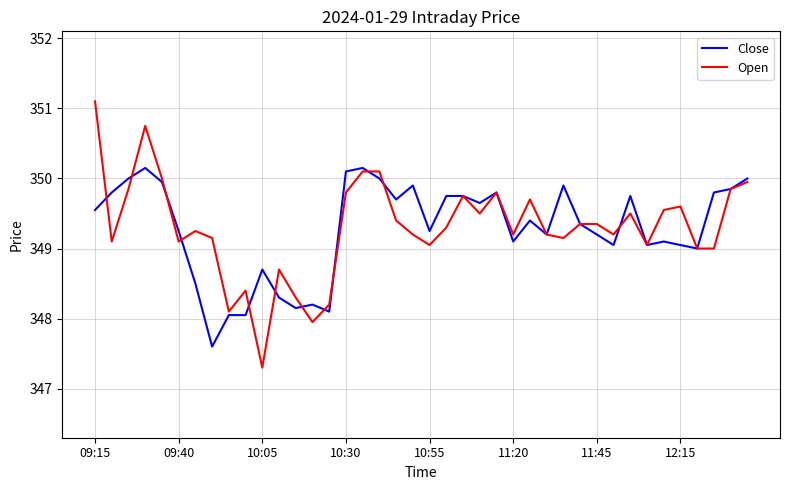

What is the smallest value displayed?

347.3